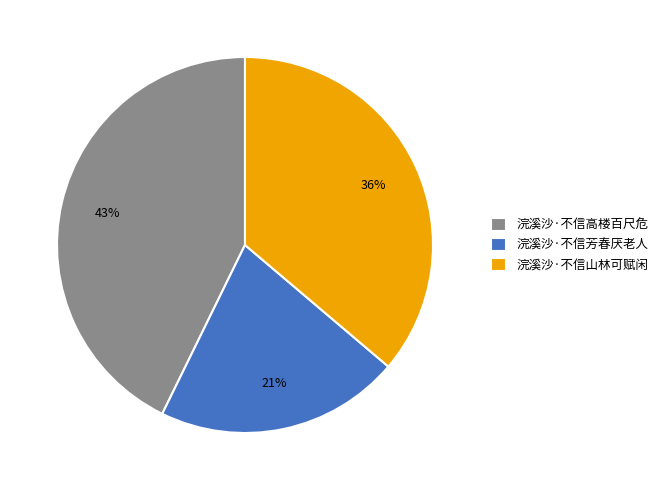

Approximately how many times larger is the value at 浣溪沙·不信山林可赋闲 compared to 浣溪沙·不信芳春厌老人?

1.7